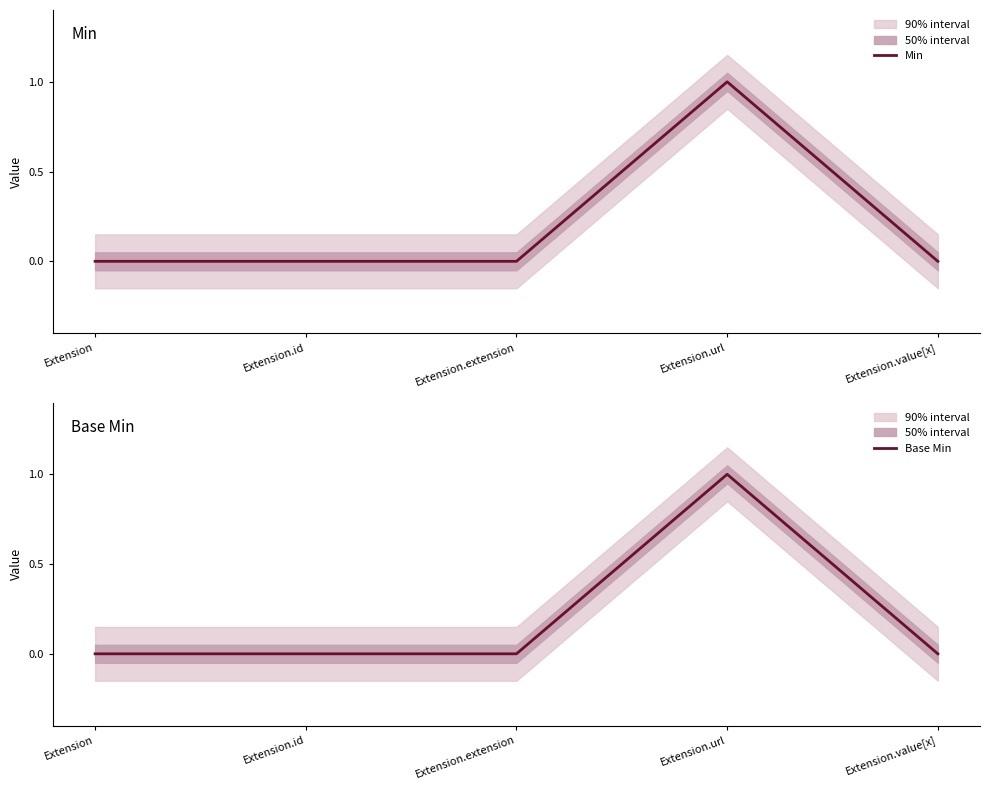

True or false: Base Min and Min cross at least once.

False